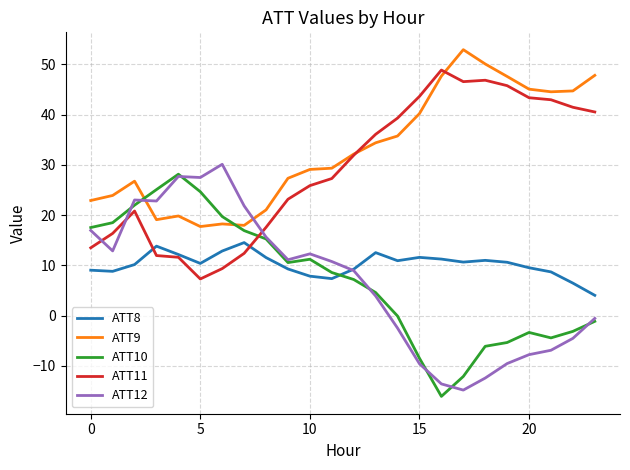

How many series are shown in this chart?

5